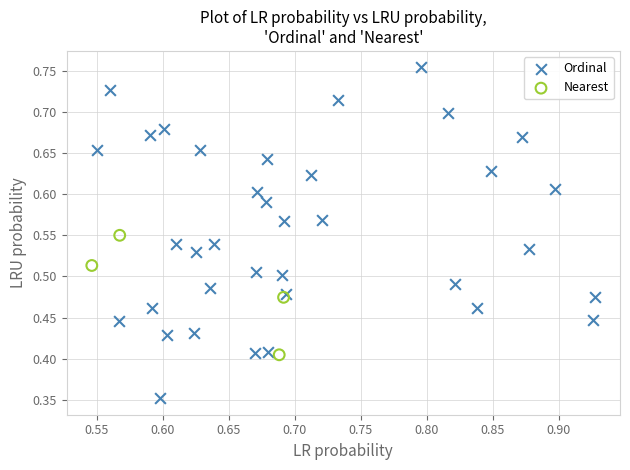

Which series has the widest spread of Y values?

Ordinal